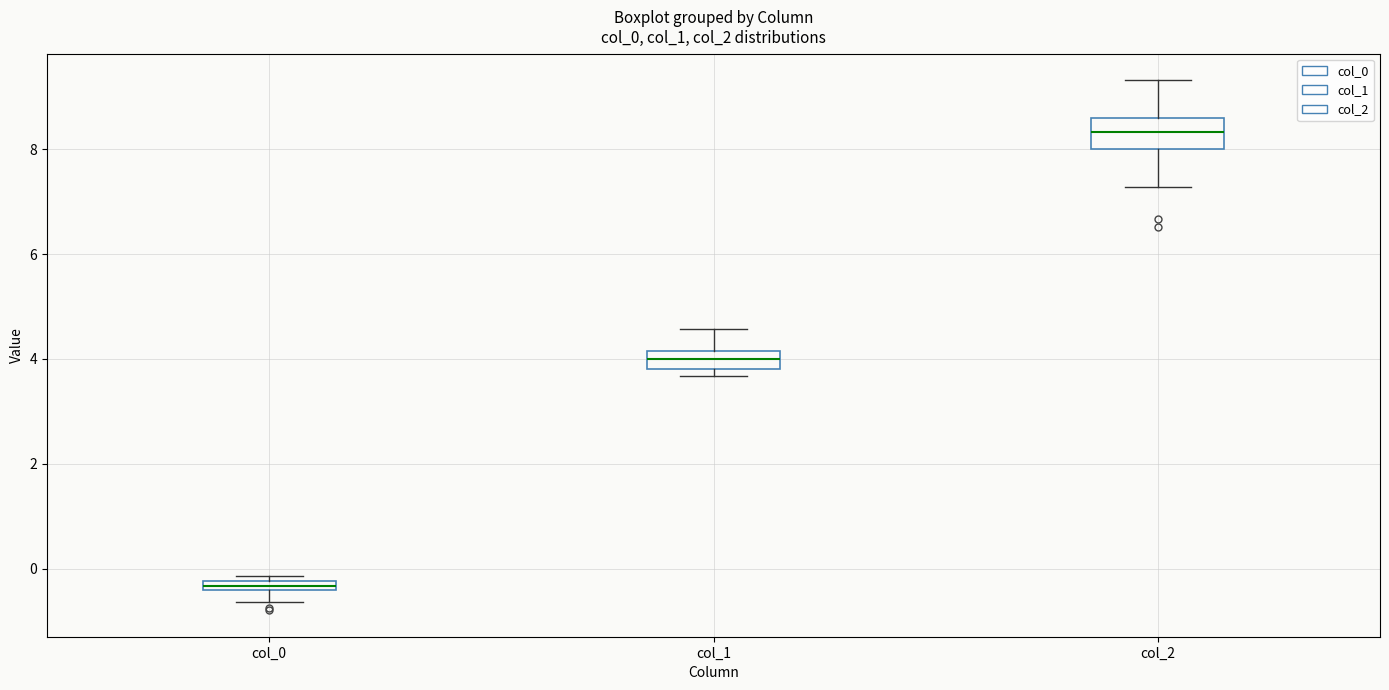

Comparing the boxes themselves (not the whiskers), which one is the tallest?

col_2